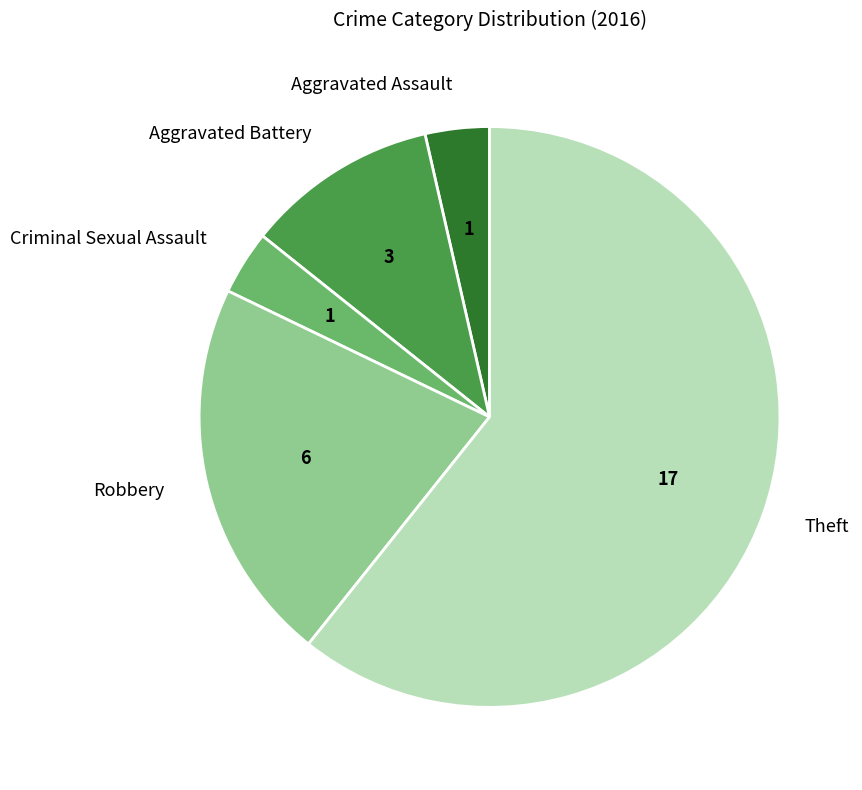

How many slices are in this pie chart?

5